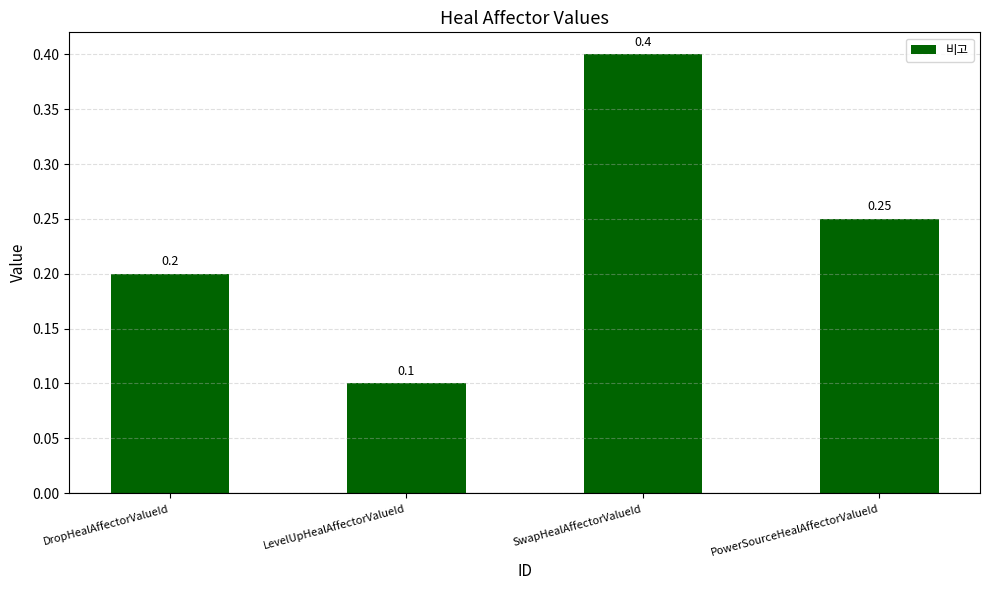

Which has a higher value, LevelUpHealAffectorValueId or DropHealAffectorValueId?

DropHealAffectorValueId